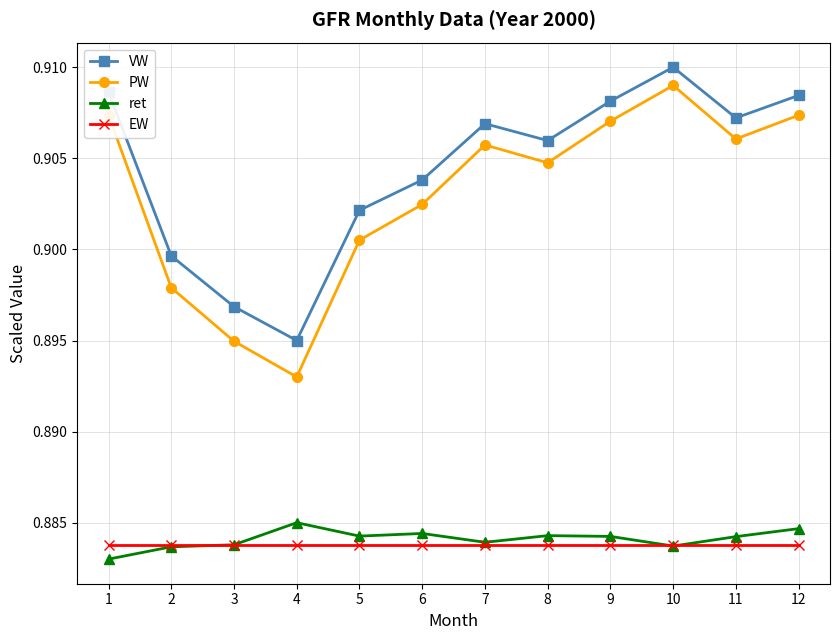

Which series ends up on top after the final intersection of EW and ret?

ret